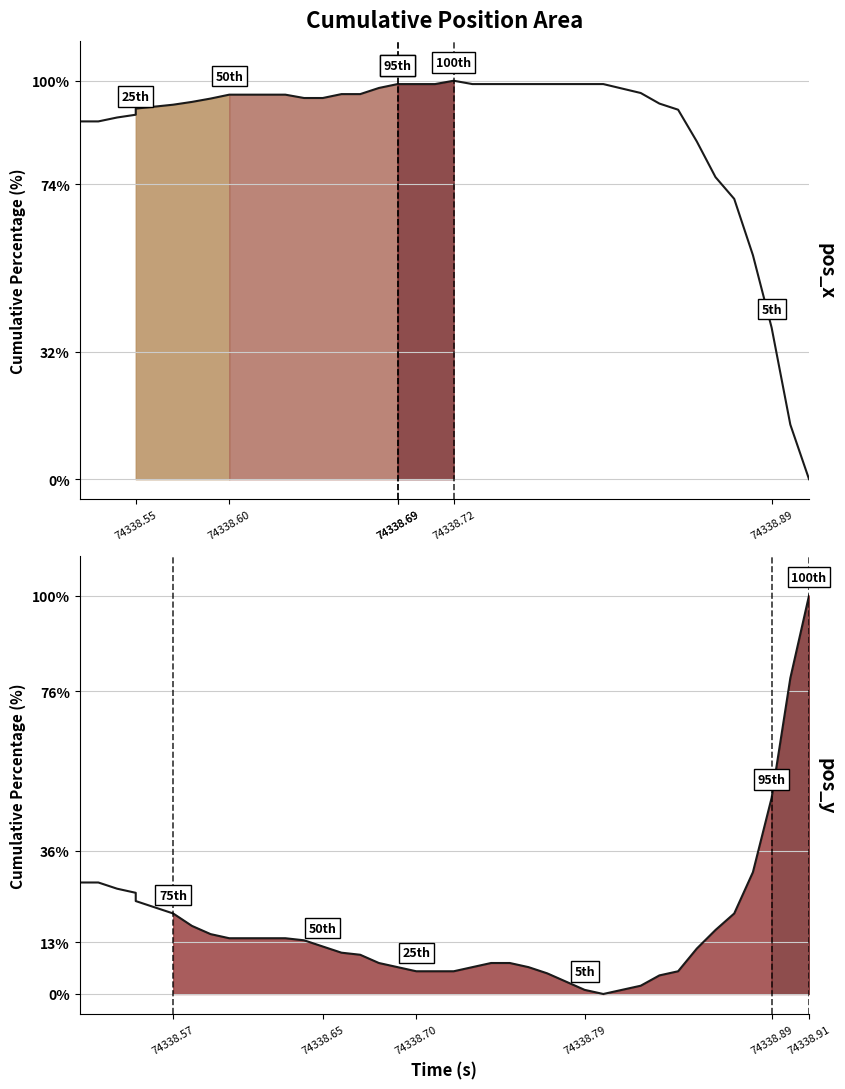

List the series in order of their overall mean, highest first.

pos_x, pos_y